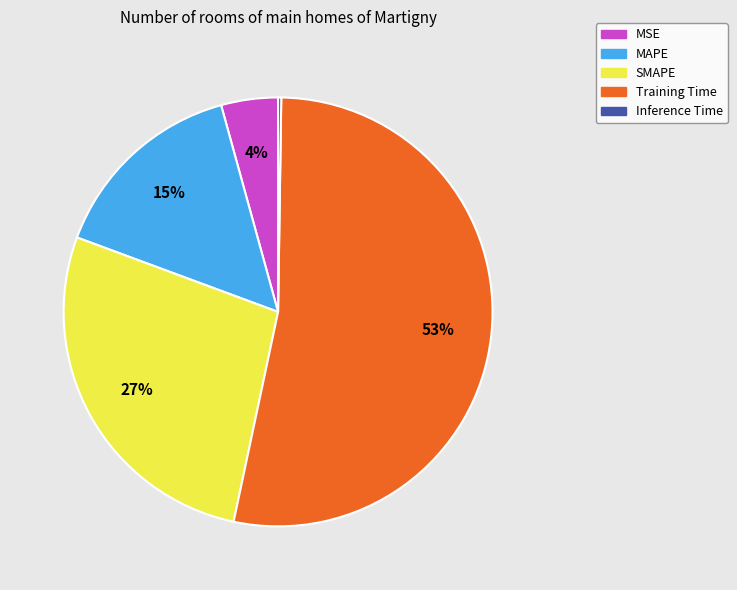

What percentage is the MAPE slice, to the nearest percent?

15%